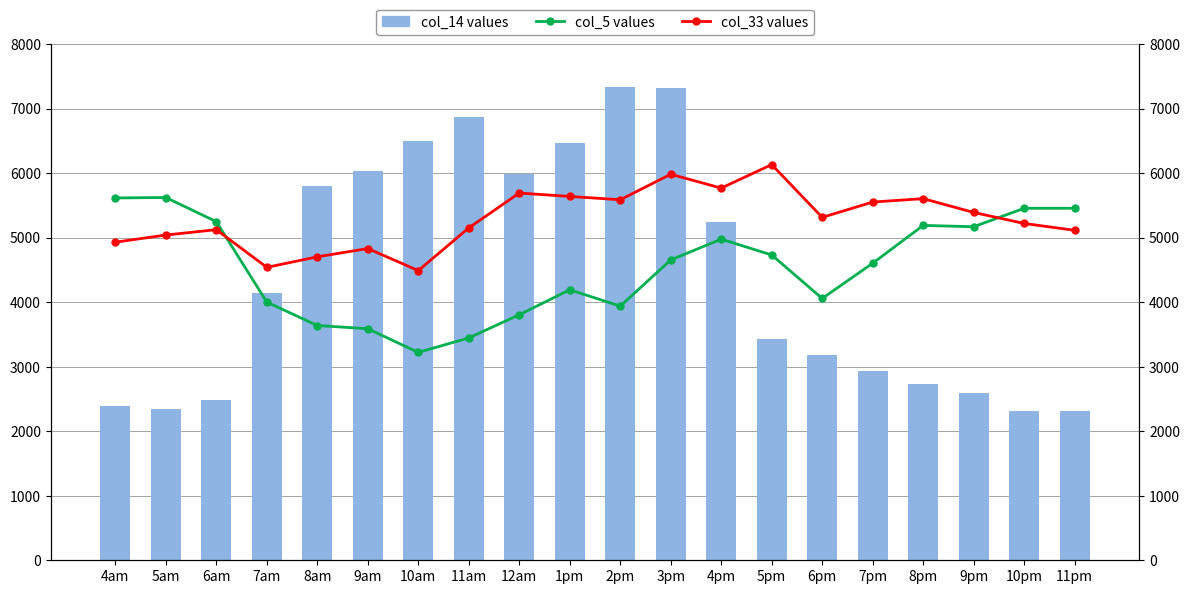

At which label is col_14 values closest to 4823?

4pm